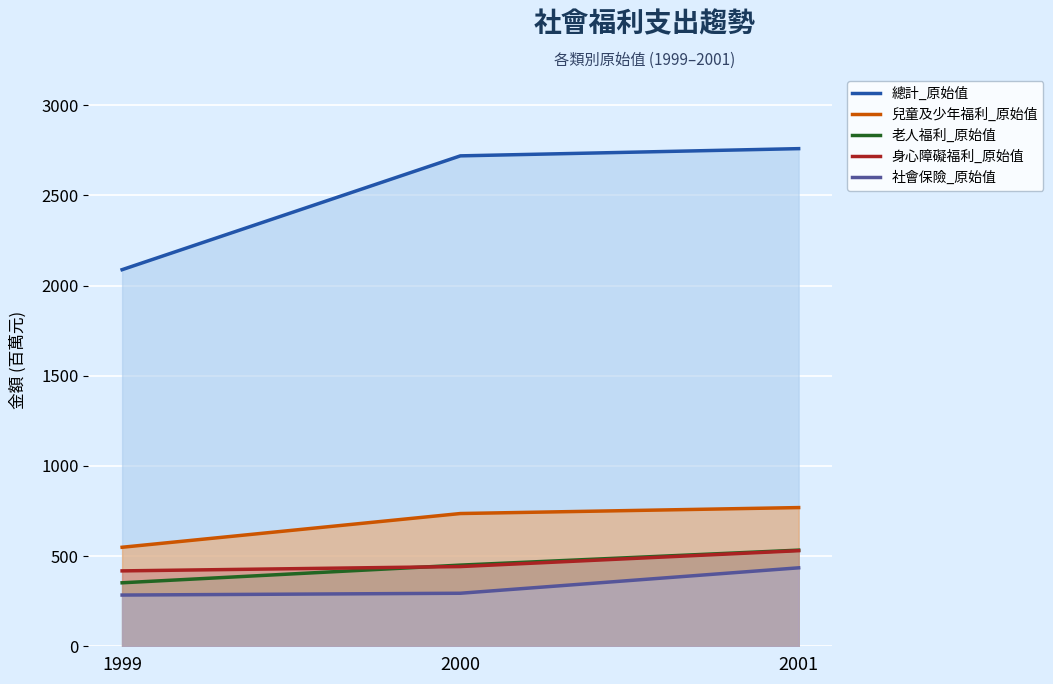

Rank the series at 2001 from lowest to highest value.

社會保險_原始值, 身心障礙福利_原始值, 老人福利_原始值, 兒童及少年福利_原始值, 總計_原始值